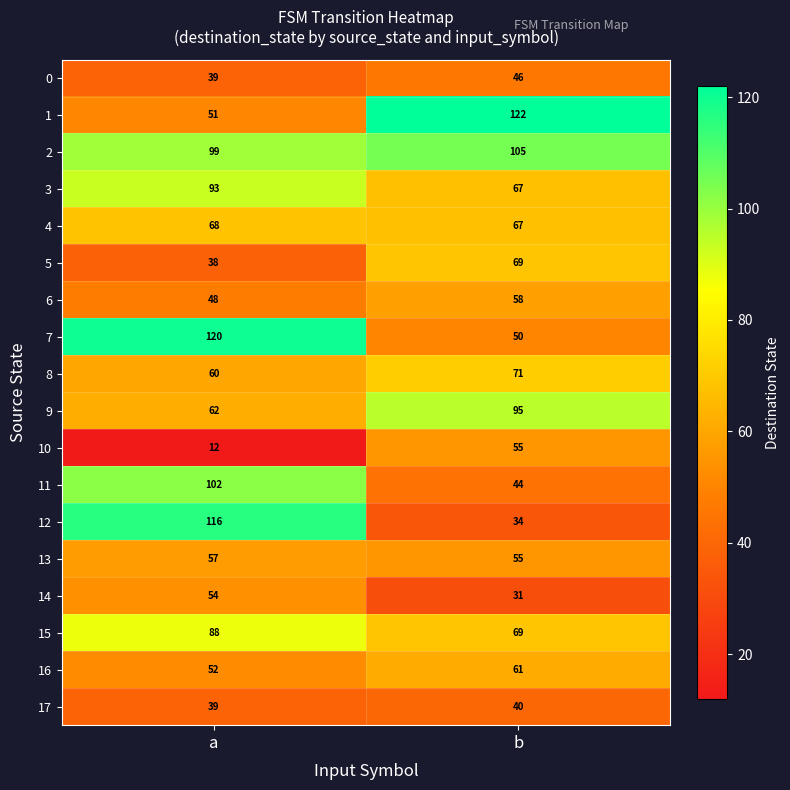

Which series has the largest range (max minus min)?

12